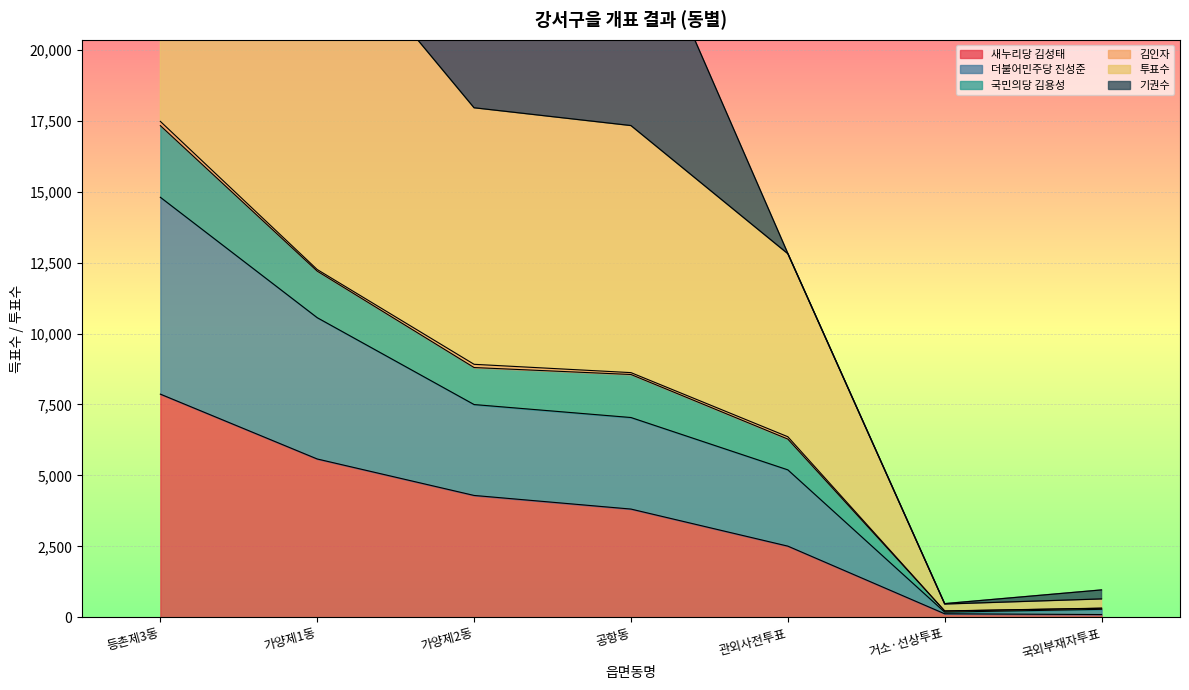

Which has a higher value, 국외부재자투표 or 등촌제3동?

등촌제3동